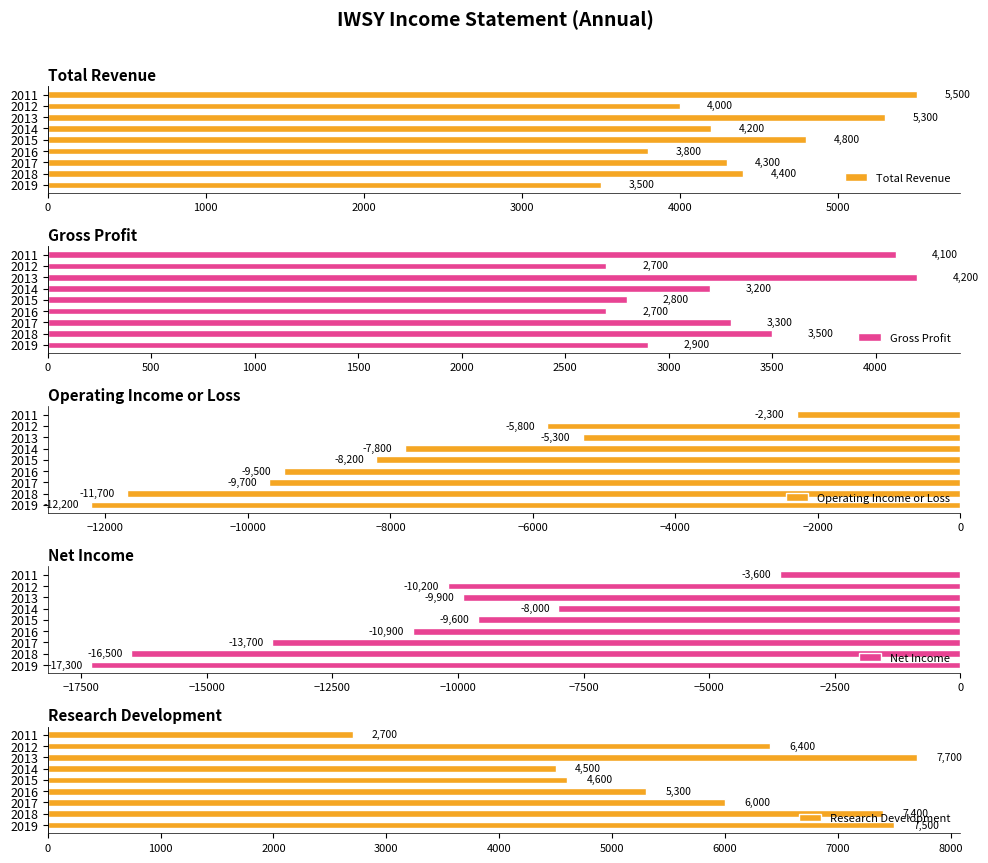

Rank the categories by Total Revenue value from highest to lowest.

2011, 2013, 2015, 2018, 2017, 2014, 2012, 2016, 2019